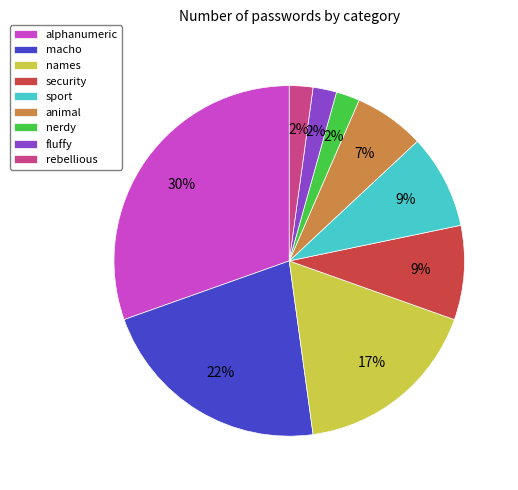

Does names represent more than half of the total?

No